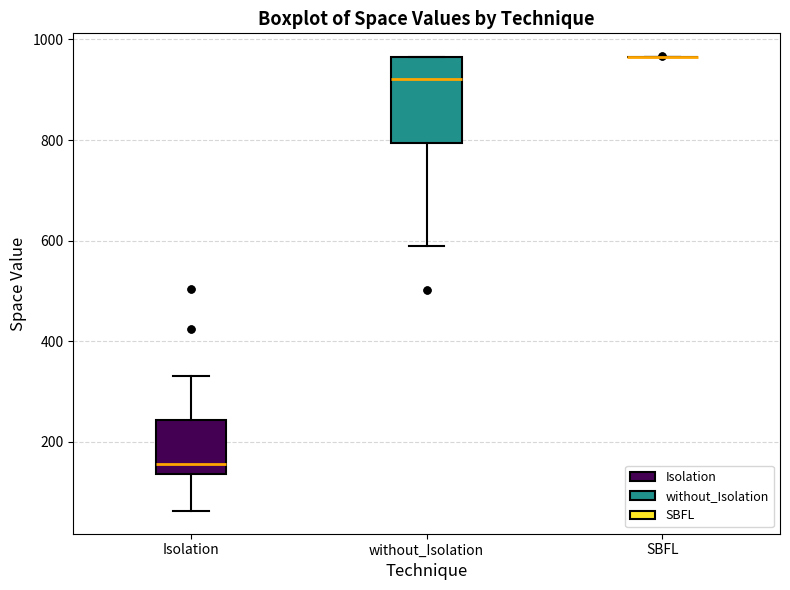

Comparing the boxes themselves (not the whiskers), which one is the tallest?

without_Isolation